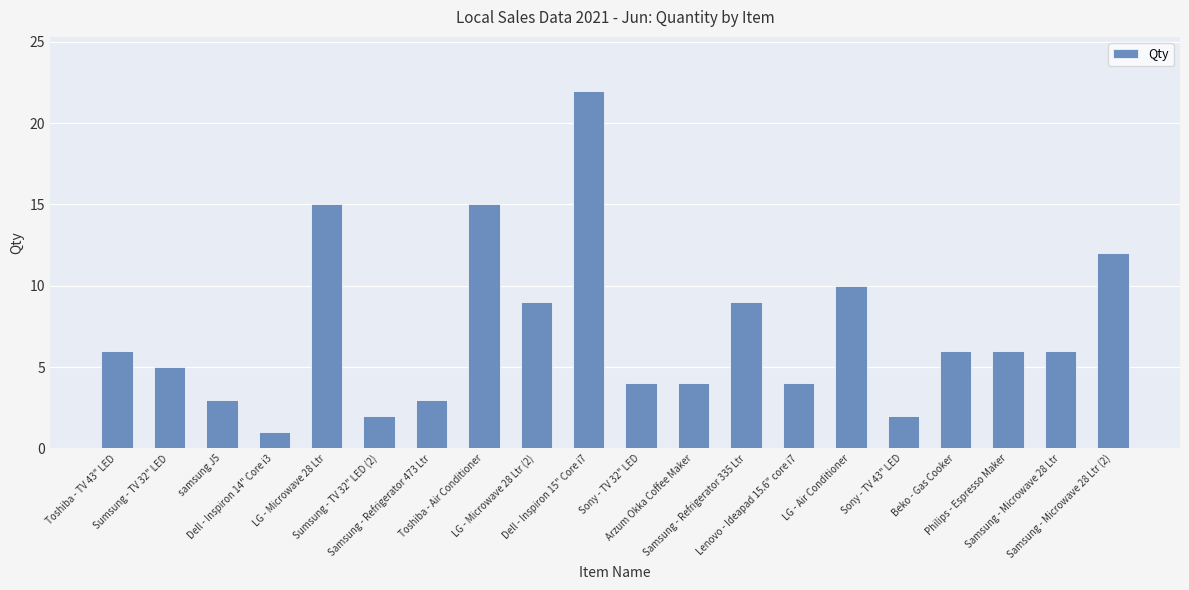

Reading left to right, transcribe all the data shown in this chart.

Toshiba - TV 43" LED=6	Sumsung - TV 32" LED=5	samsung J5=3	Dell - Inspiron 14" Core i3=1	LG - Microwave 28 Ltr=15	Sumsung - TV 32" LED (2)=2	Samsung - Refrigerator 473 Ltr=3	Toshiba - Air Conditioner=15	LG - Microwave 28 Ltr (2)=9	Dell - Inspiron 15" Core i7=22	Sony - TV 32" LED=4	Arzum Okka Coffee Maker=4	Samsung - Refrigerator 335 Ltr=9	Lenovo - Ideapad 15.6" core i7=4	LG - Air Conditioner=10	Sony - TV 43" LED=2	Beko - Gas Cooker=6	Philips - Espresso Maker=6	Samsung - Microwave 28 Ltr=6	Samsung - Microwave 28 Ltr (2)=12